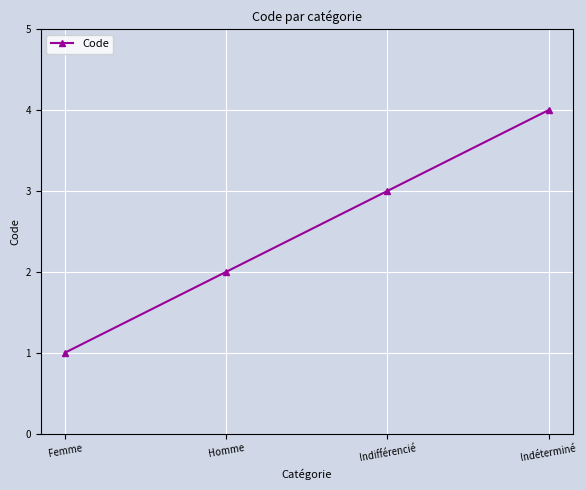

Reading left to right, list all the values displayed in this chart.

1	2	3	4